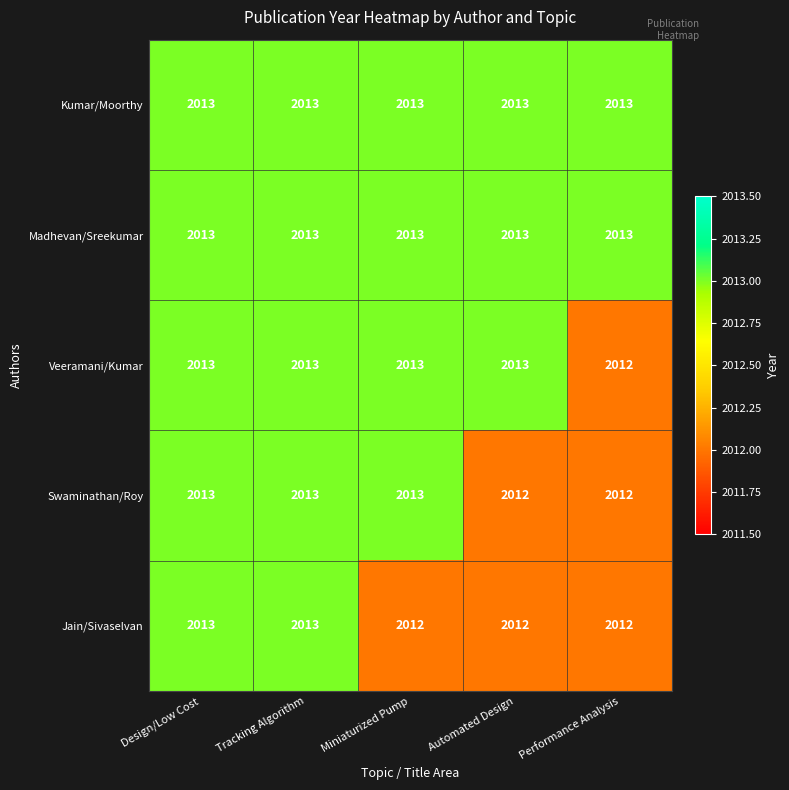

True or false: Jain/Sivaselvan has a value of 2980 at Design/Low Cost.

False